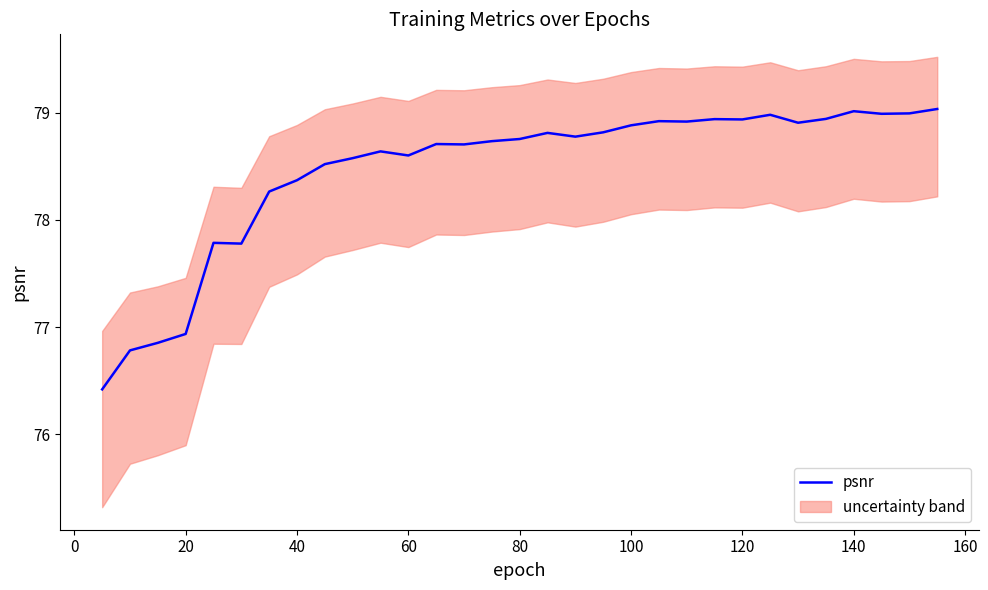

Does the chart display data point markers on the line(s)?

No